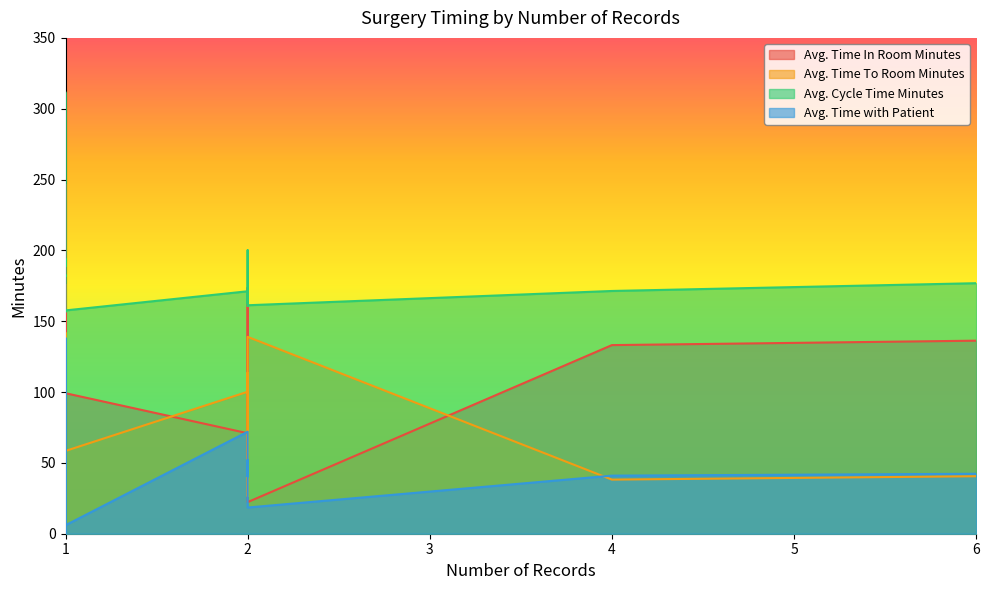

List the series in order of their peak value, lowest first.

Avg. Time with Patient, Avg. Time To Room Minutes, Avg. Time In Room Minutes, Avg. Cycle Time Minutes